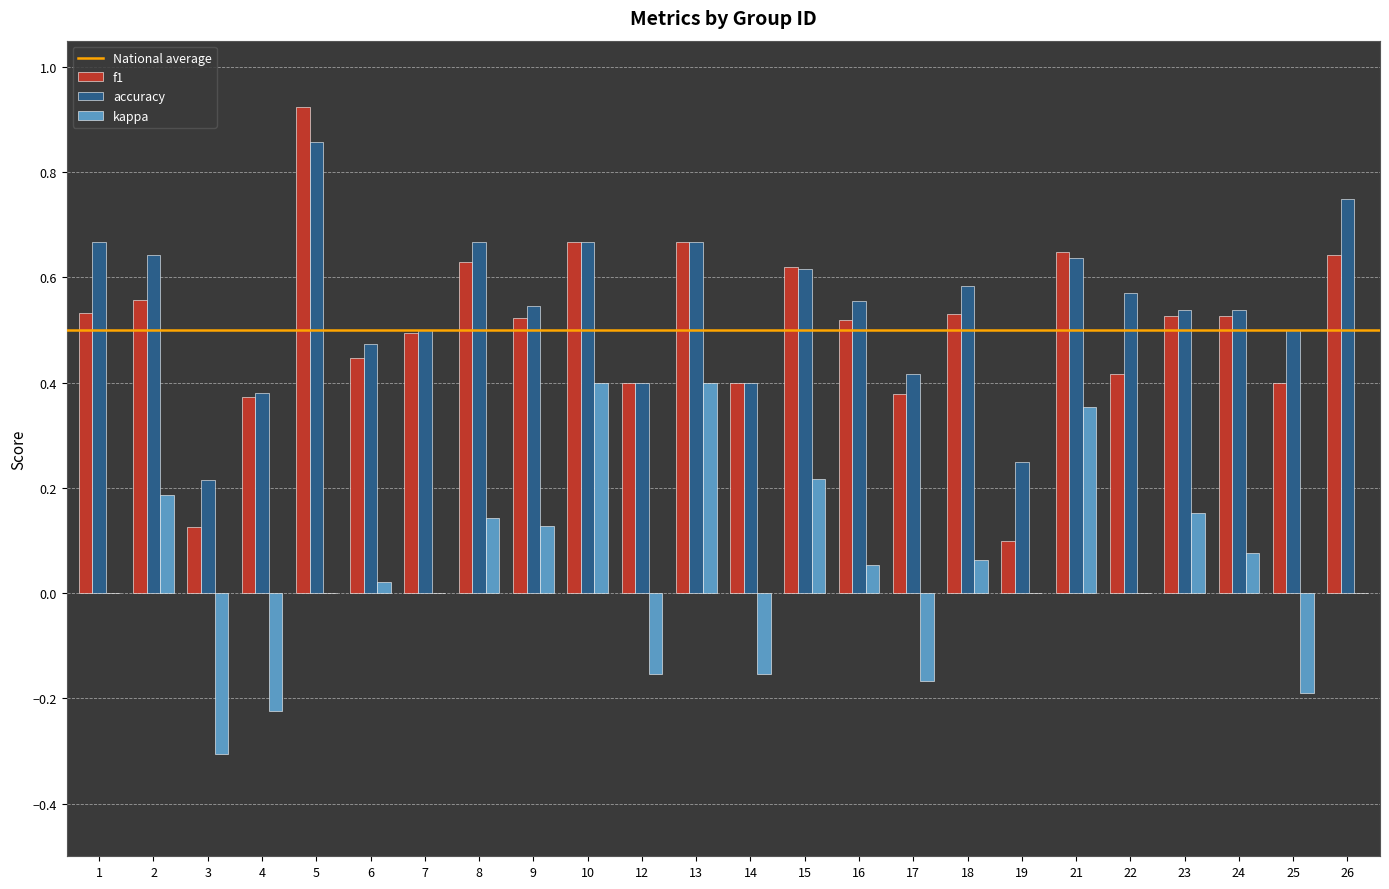

How many series are shown in this chart?

3